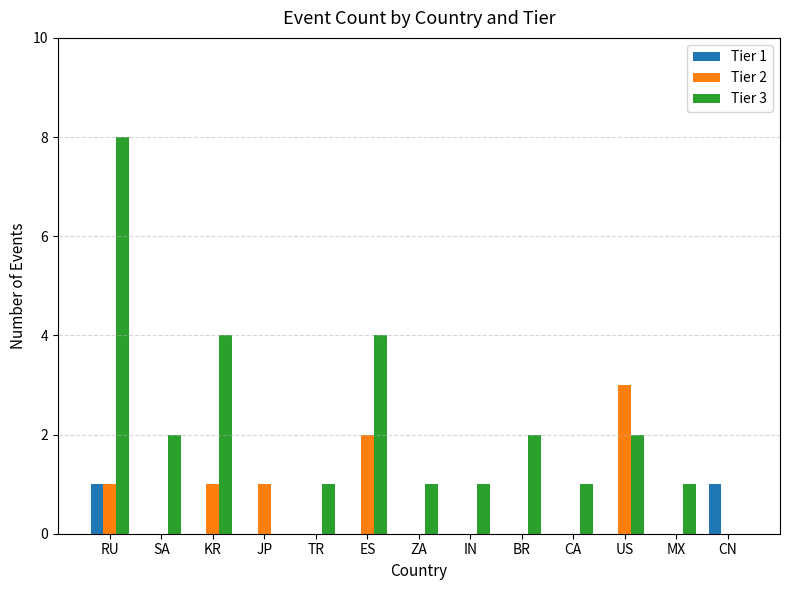

The Tier 1 series shows 0 at JP. True or false?

True